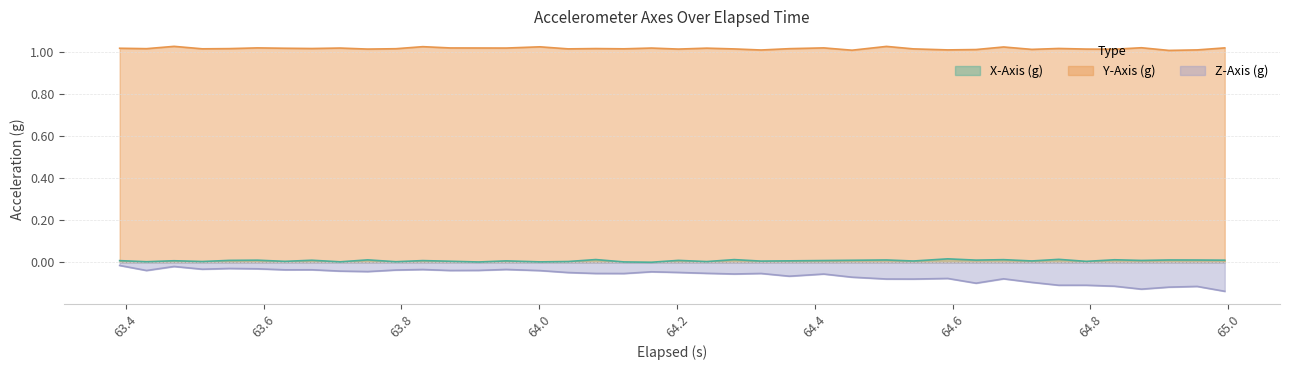

True or false: X-Axis (g) and Y-Axis (g) cross at least once.

False